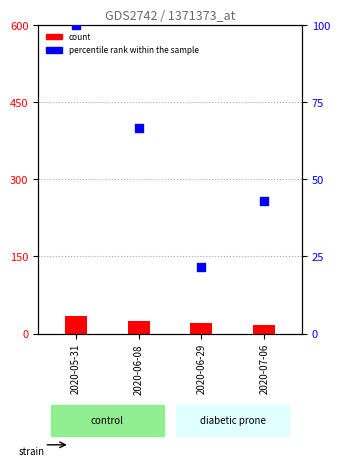

What are all the series names shown in the legend?

count, percentile rank within the sample